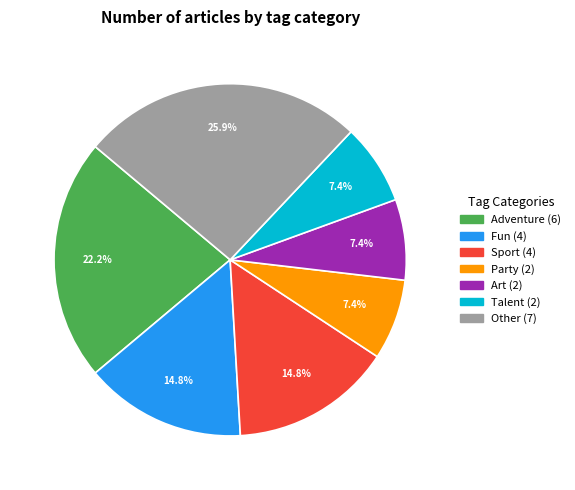

Is there any slice that represents more than half of the pie?

No